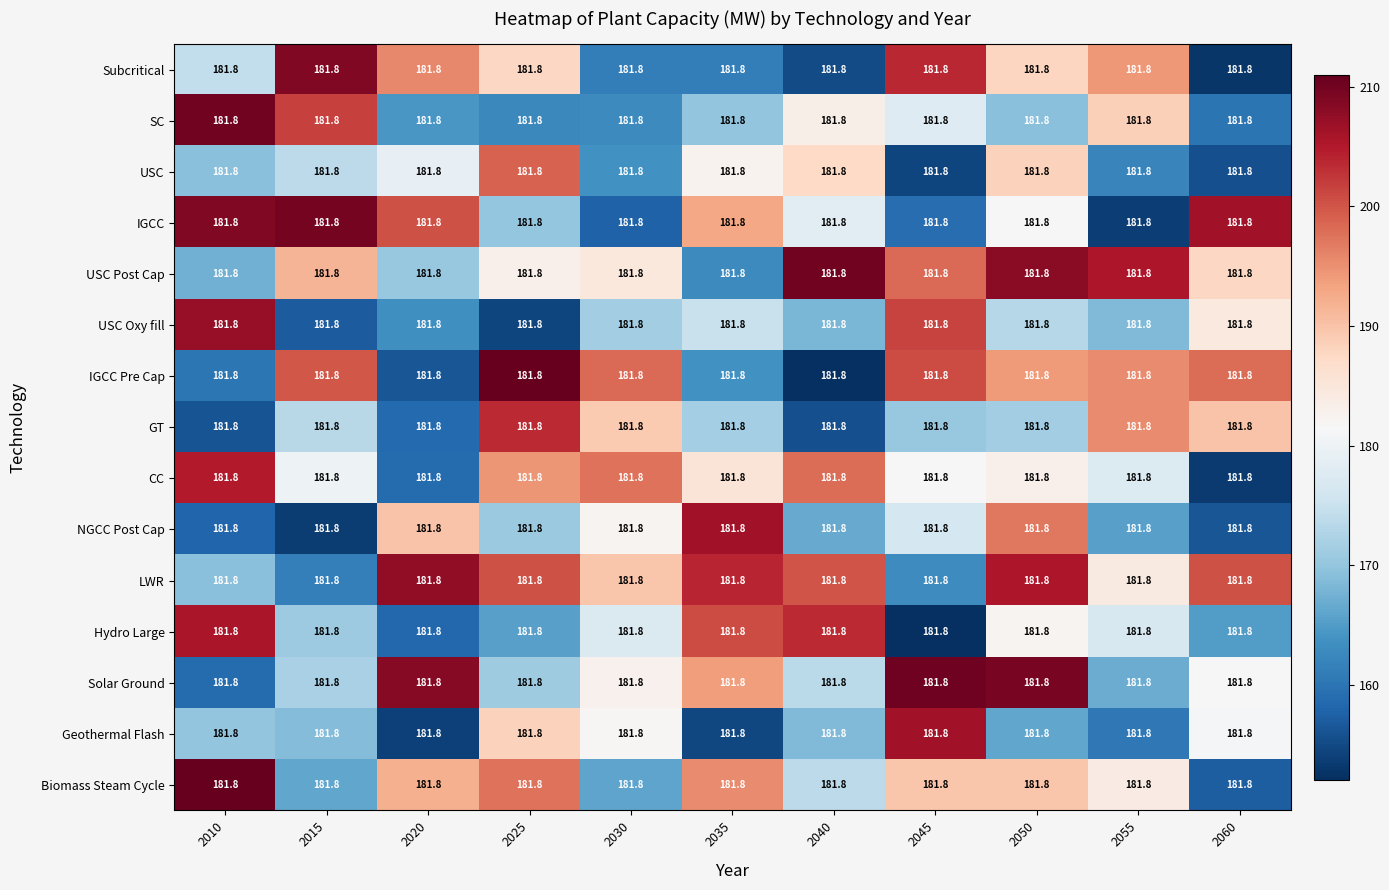

Which category has the lowest value across all series?

2040